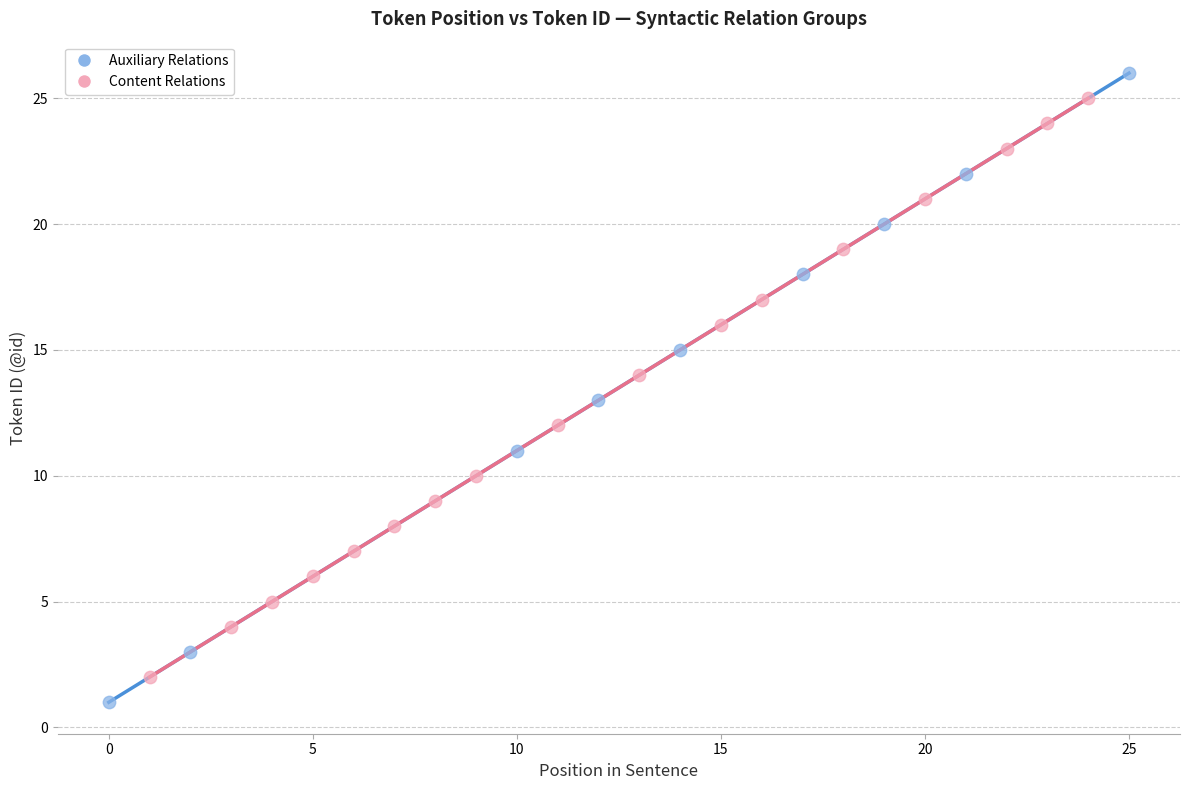

Which series has the widest spread of Y values?

Auxiliary Relations